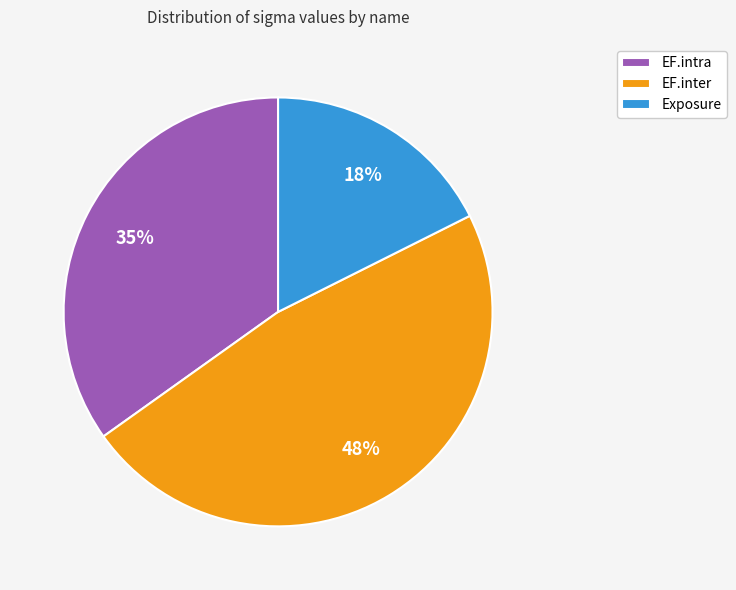

What percentage is the EF.inter slice, to the nearest percent?

48%